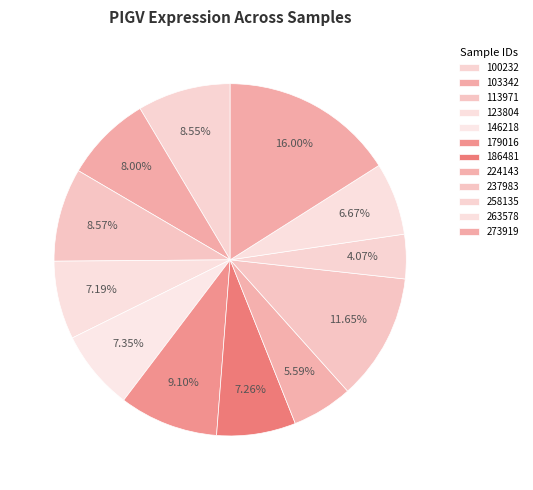

How many segments does this pie chart have?

12